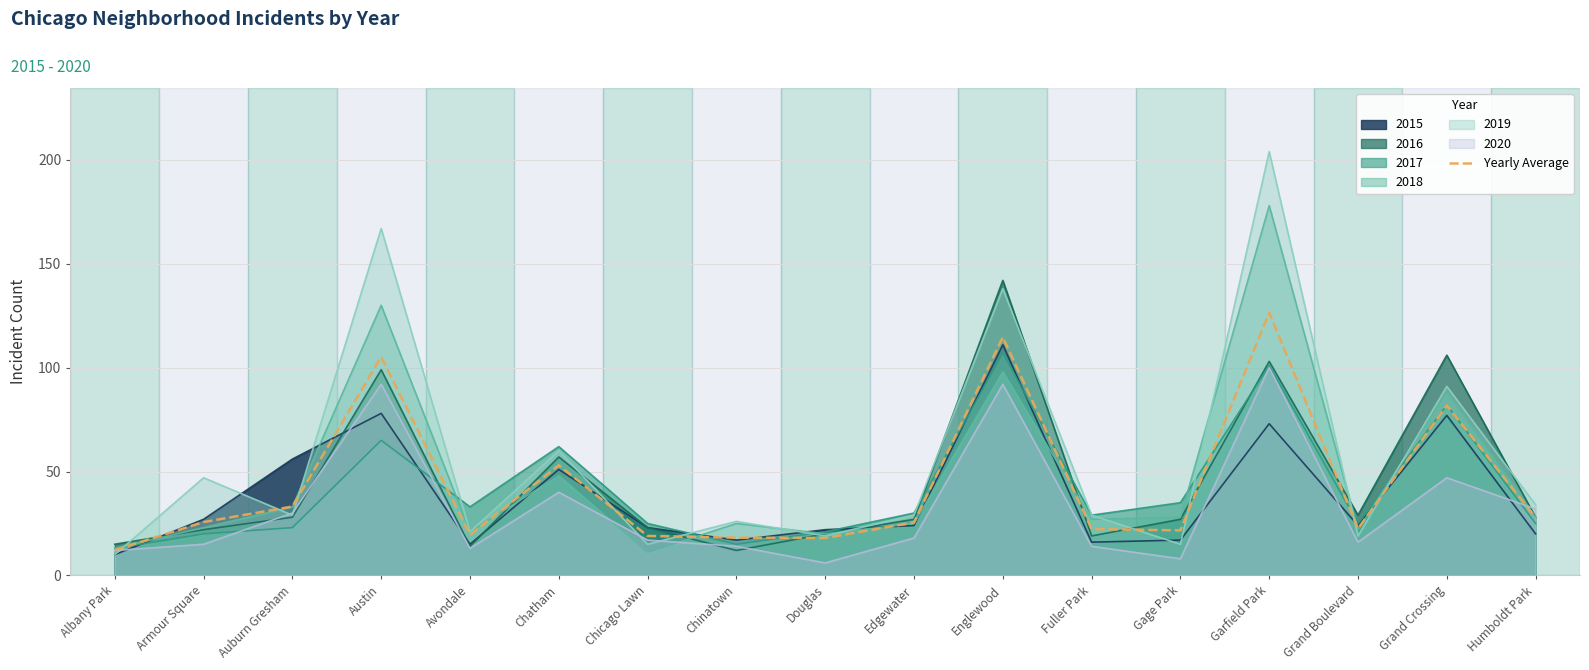

Rank the categories by value from lowest to highest.

Albany Park, Douglas, Chinatown, Chicago Lawn, Avondale, Gage Park, Fuller Park, Grand Boulevard, Edgewater, Armour Square, Humboldt Park, Auburn Gresham, Chatham, Grand Crossing, Austin, Englewood, Garfield Park